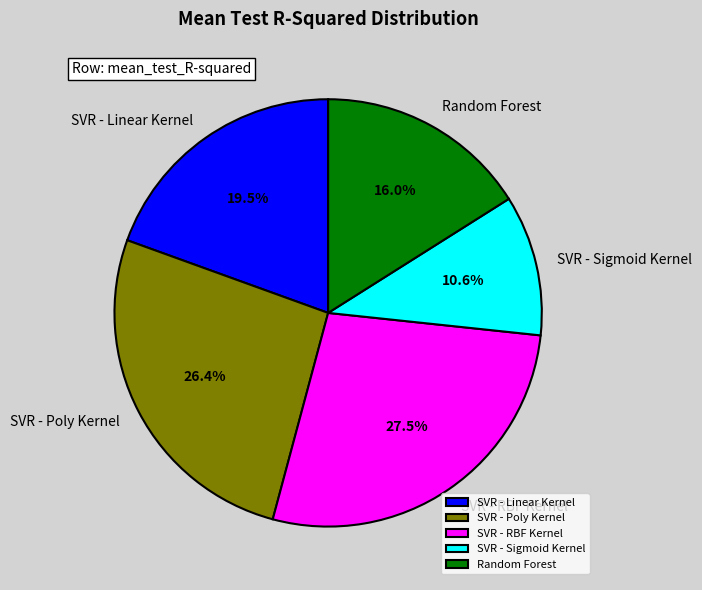

Which has a higher value, SVR - RBF Kernel or SVR - Poly Kernel?

SVR - RBF Kernel